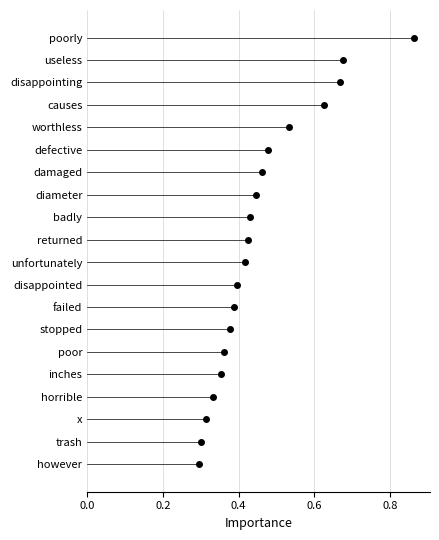

Count the values in the range 0 to 1.

20